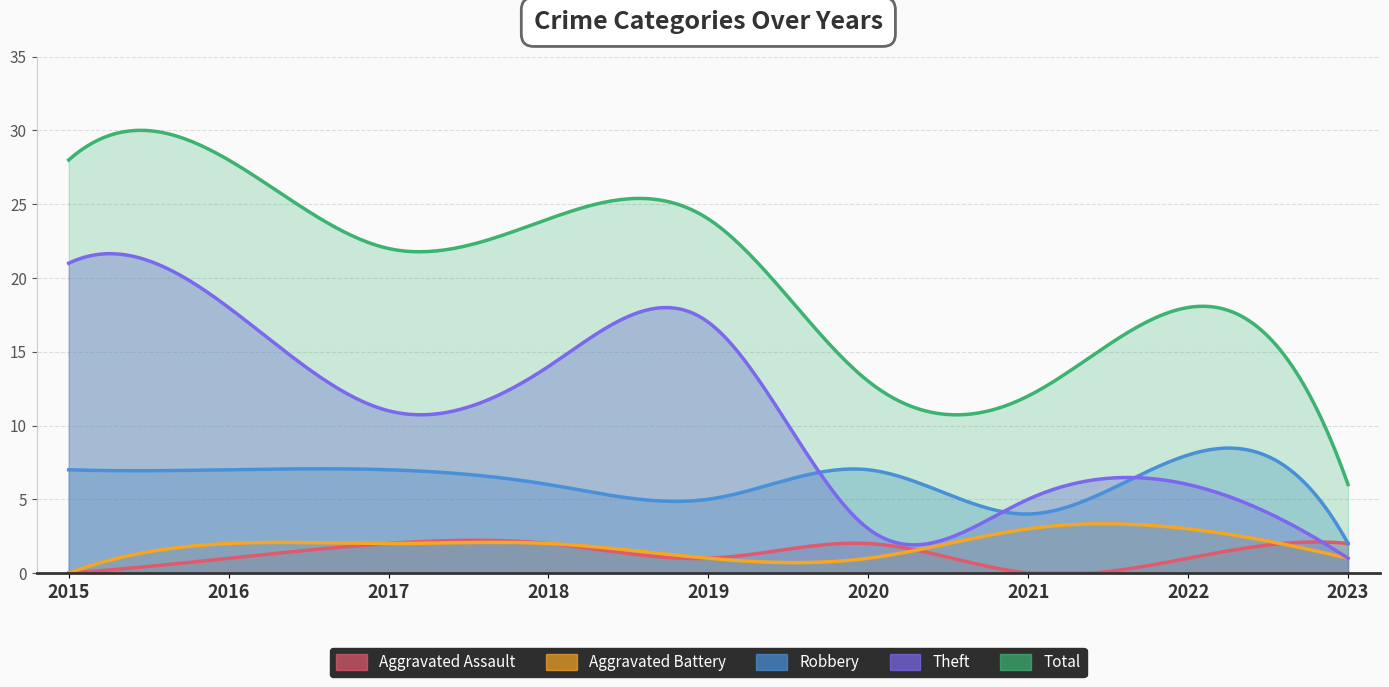

What is the approximate value of Aggravated Battery at 2021?

3